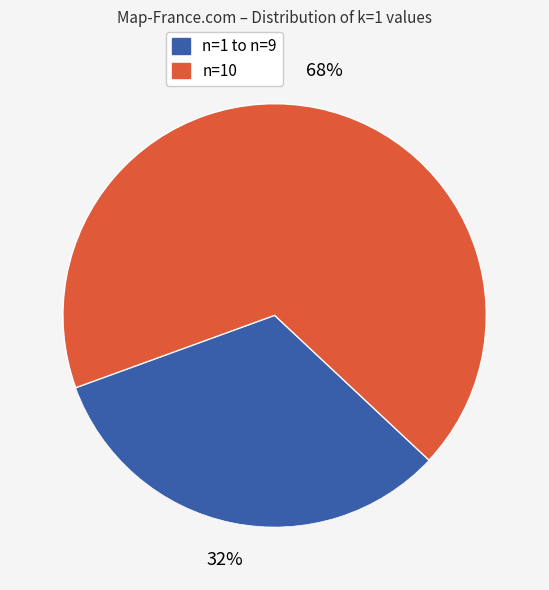

Is there any slice that represents more than half of the pie?

Yes